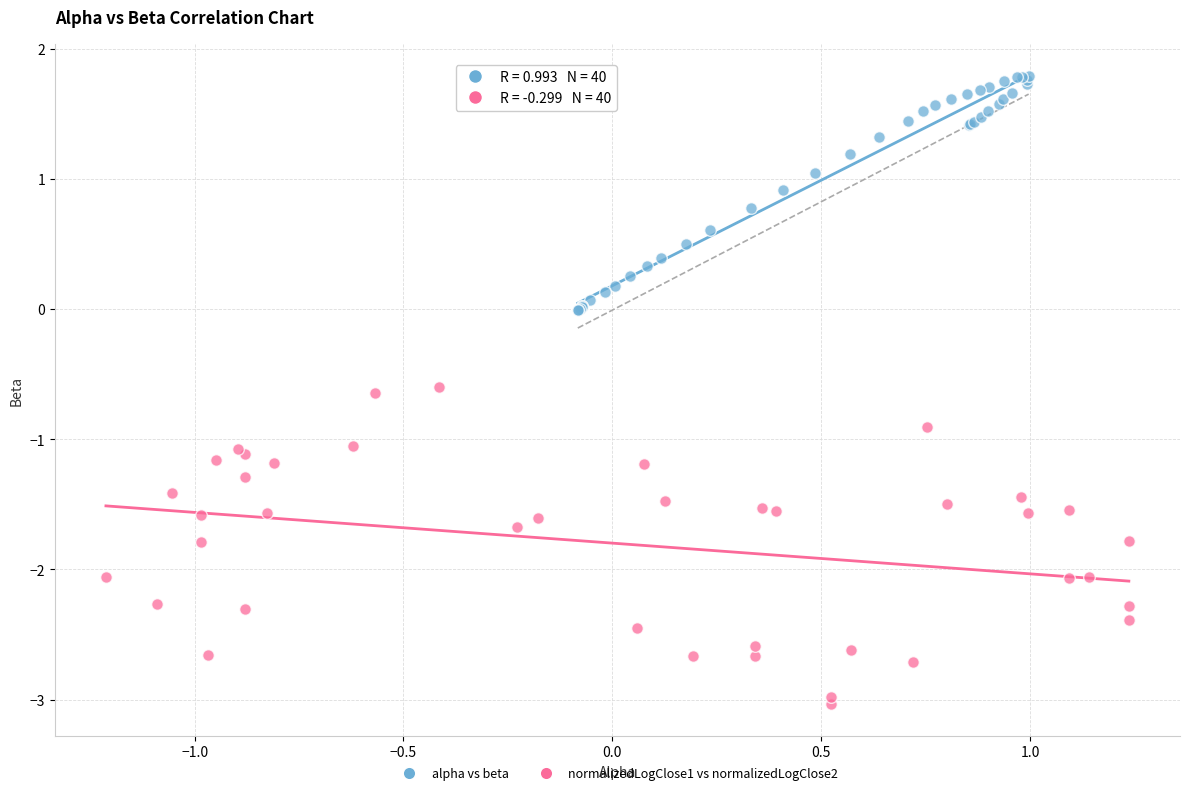

Which series has the largest Y range (max minus min)?

normalizedLogClose1 vs normalizedLogClose2